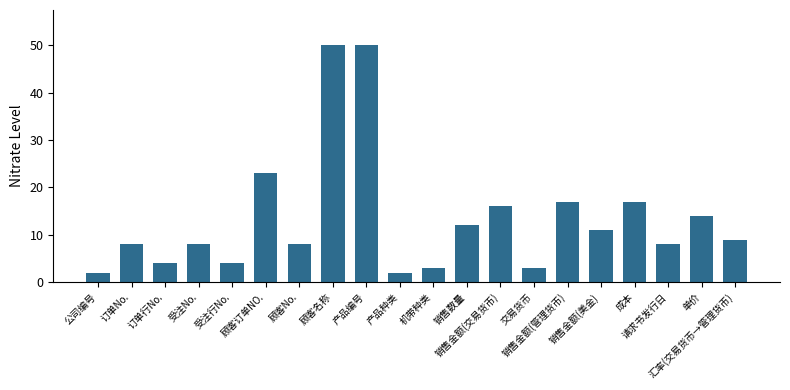

What is the sum of all values?

269